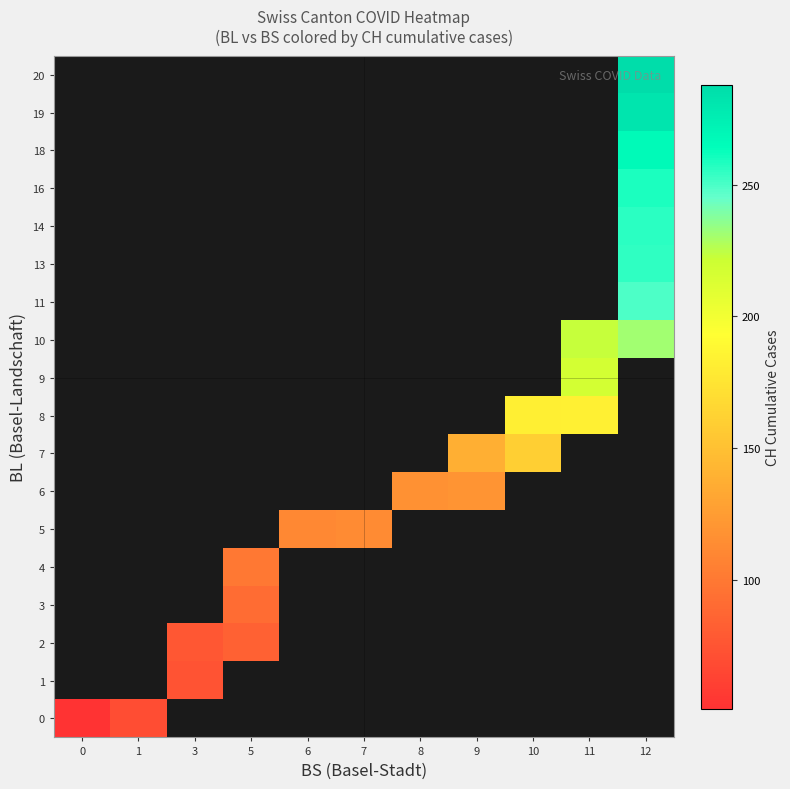

How many positive values does the 3 series have?

1